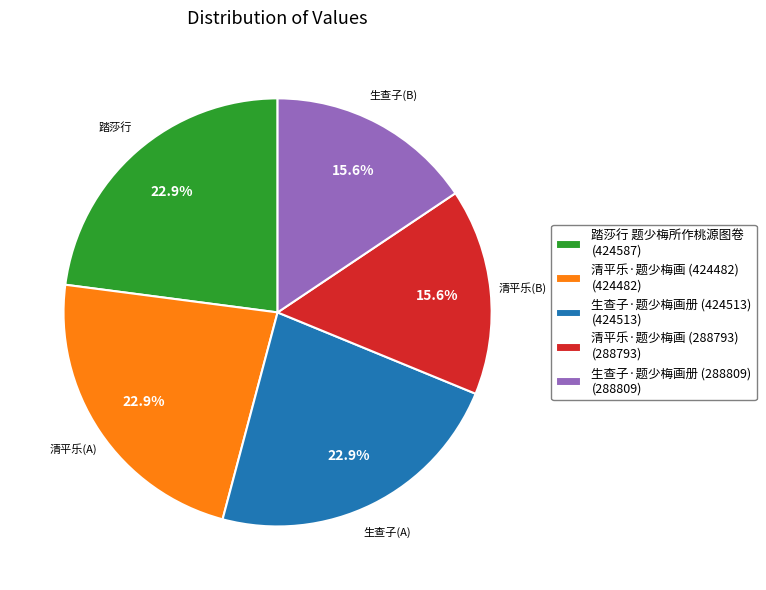

True or false: 踏莎行 题少梅所作桃源图卷 accounts for 23% of the total.

True